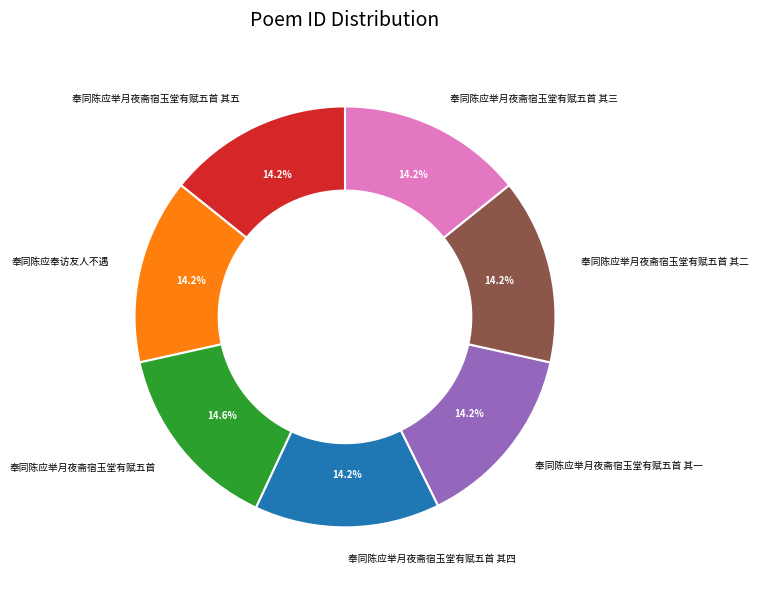

Is there a majority slice in this chart?

No